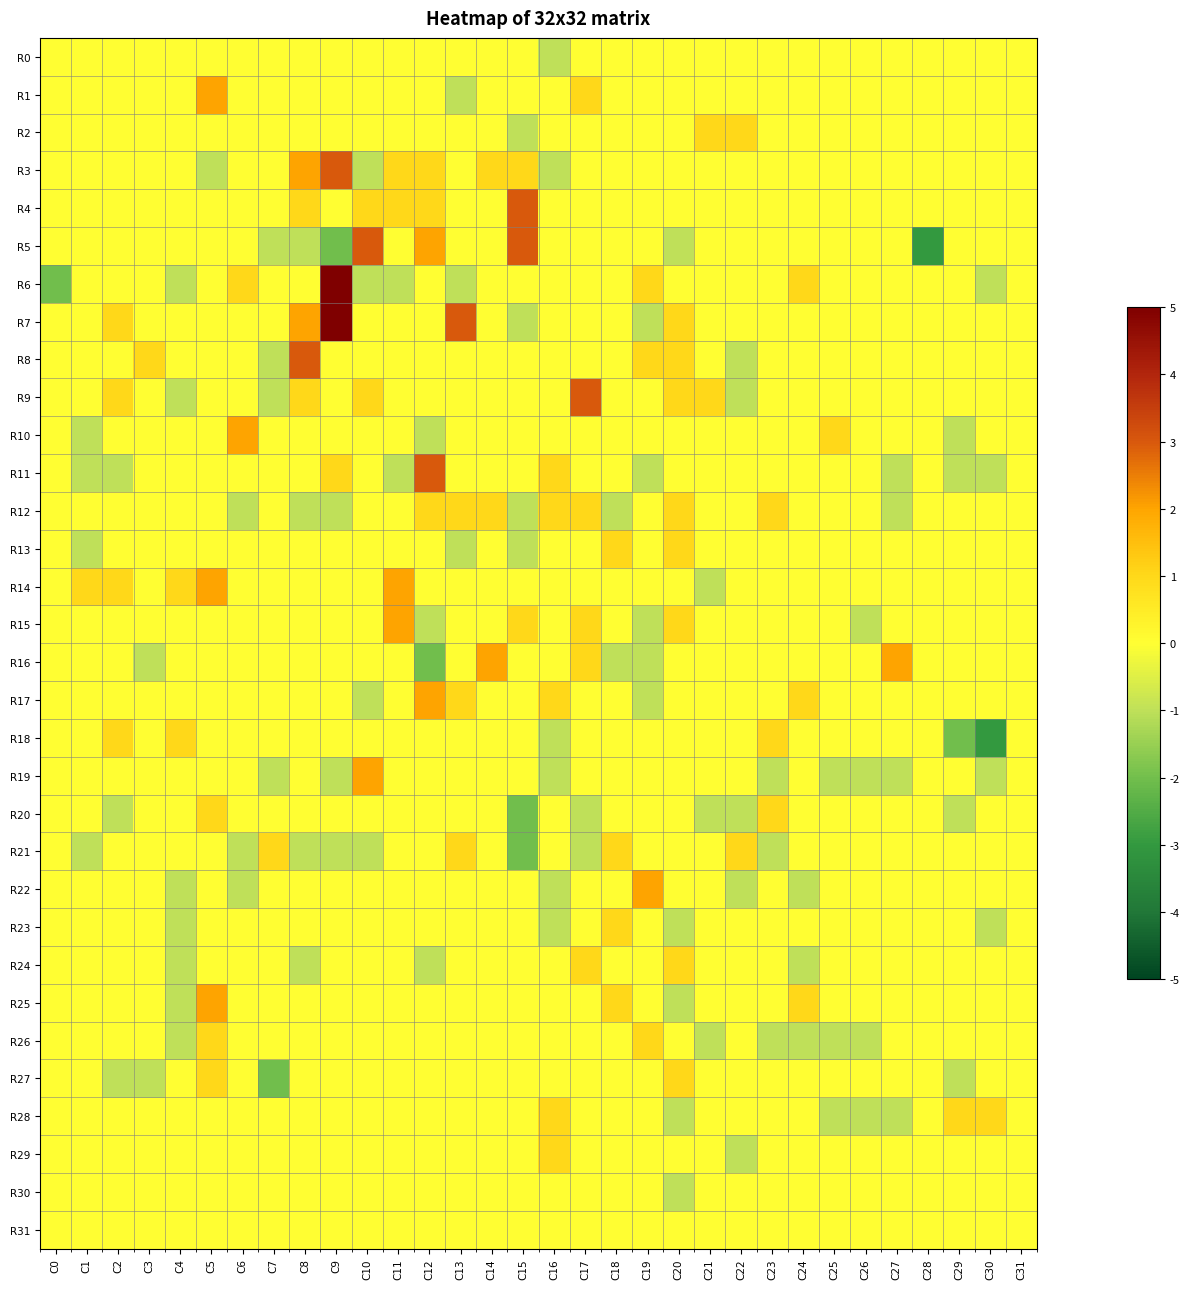

Reading right to left, transcribe all the data shown in this chart.

R0: C31=0	C30=0	C29=0	C28=0	C27=0	C26=0	C25=0	C24=0	C23=0	C22=0	C21=0	C20=0	C19=0	C18=0	C17=0	C16=-1	C15=0	C14=0	C13=0	C12=0	C11=0	C10=0	C9=0	C8=0	C7=0	C6=0	C5=0	C4=0	C3=0	C2=0	C1=0	C0=0
R1: C31=0	C30=0	C29=0	C28=0	C27=0	C26=0	C25=0	C24=0	C23=0	C22=0	C21=0	C20=0	C19=0	C18=0	C17=1	C16=0	C15=0	C14=0	C13=-1	C12=0	C11=0	C10=0	C9=0	C8=0	C7=0	C6=0	C5=2	C4=0	C3=0	C2=0	C1=0	C0=0
R2: C31=0	C30=0	C29=0	C28=0	C27=0	C26=0	C25=0	C24=0	C23=0	C22=1	C21=1	C20=0	C19=0	C18=0	C17=0	C16=0	C15=-1	C14=0	C13=0	C12=0	C11=0	C10=0	C9=0	C8=0	C7=0	C6=0	C5=0	C4=0	C3=0	C2=0	C1=0	C0=0
R3: C31=0	C30=0	C29=0	C28=0	C27=0	C26=0	C25=0	C24=0	C23=0	C22=0	C21=0	C20=0	C19=0	C18=0	C17=0	C16=-1	C15=1	C14=1	C13=0	C12=1	C11=1	C10=-1	C9=3	C8=2	C7=0	C6=0	C5=-1	C4=0	C3=0	C2=0	C1=0	C0=0
R4: C31=0	C30=0	C29=0	C28=0	C27=0	C26=0	C25=0	C24=0	C23=0	C22=0	C21=0	C20=0	C19=0	C18=0	C17=0	C16=0	C15=3	C14=0	C13=0	C12=1	C11=1	C10=1	C9=0	C8=1	C7=0	C6=0	C5=0	C4=0	C3=0	C2=0	C1=0	C0=0
R5: C31=0	C30=0	C29=0	C28=-3	C27=0	C26=0	C25=0	C24=0	C23=0	C22=0	C21=0	C20=-1	C19=0	C18=0	C17=0	C16=0	C15=3	C14=0	C13=0	C12=2	C11=0	C10=3	C9=-2	C8=-1	C7=-1	C6=0	C5=0	C4=0	C3=0	C2=0	C1=0	C0=0
R6: C31=0	C30=-1	C29=0	C28=0	C27=0	C26=0	C25=0	C24=1	C23=0	C22=0	C21=0	C20=0	C19=1	C18=0	C17=0	C16=0	C15=0	C14=0	C13=-1	C12=0	C11=-1	C10=-1	C9=5	C8=0	C7=0	C6=1	C5=0	C4=-1	C3=0	C2=0	C1=0	C0=-2
R7: C31=0	C30=0	C29=0	C28=0	C27=0	C26=0	C25=0	C24=0	C23=0	C22=0	C21=0	C20=1	C19=-1	C18=0	C17=0	C16=0	C15=-1	C14=0	C13=3	C12=0	C11=0	C10=0	C9=5	C8=2	C7=0	C6=0	C5=0	C4=0	C3=0	C2=1	C1=0	C0=0
R8: C31=0	C30=0	C29=0	C28=0	C27=0	C26=0	C25=0	C24=0	C23=0	C22=-1	C21=0	C20=1	C19=1	C18=0	C17=0	C16=0	C15=0	C14=0	C13=0	C12=0	C11=0	C10=0	C9=0	C8=3	C7=-1	C6=0	C5=0	C4=0	C3=1	C2=0	C1=0	C0=0
R9: C31=0	C30=0	C29=0	C28=0	C27=0	C26=0	C25=0	C24=0	C23=0	C22=-1	C21=1	C20=1	C19=0	C18=0	C17=3	C16=0	C15=0	C14=0	C13=0	C12=0	C11=0	C10=1	C9=0	C8=1	C7=-1	C6=0	C5=0	C4=-1	C3=0	C2=1	C1=0	C0=0
R10: C31=0	C30=0	C29=-1	C28=0	C27=0	C26=0	C25=1	C24=0	C23=0	C22=0	C21=0	C20=0	C19=0	C18=0	C17=0	C16=0	C15=0	C14=0	C13=0	C12=-1	C11=0	C10=0	C9=0	C8=0	C7=0	C6=2	C5=0	C4=0	C3=0	C2=0	C1=-1	C0=0
R11: C31=0	C30=-1	C29=-1	C28=0	C27=-1	C26=0	C25=0	C24=0	C23=0	C22=0	C21=0	C20=0	C19=-1	C18=0	C17=0	C16=1	C15=0	C14=0	C13=0	C12=3	C11=-1	C10=0	C9=1	C8=0	C7=0	C6=0	C5=0	C4=0	C3=0	C2=-1	C1=-1	C0=0
R12: C31=0	C30=0	C29=0	C28=0	C27=-1	C26=0	C25=0	C24=0	C23=1	C22=0	C21=0	C20=1	C19=0	C18=-1	C17=1	C16=1	C15=-1	C14=1	C13=1	C12=1	C11=0	C10=0	C9=-1	C8=-1	C7=0	C6=-1	C5=0	C4=0	C3=0	C2=0	C1=0	C0=0
R13: C31=0	C30=0	C29=0	C28=0	C27=0	C26=0	C25=0	C24=0	C23=0	C22=0	C21=0	C20=1	C19=0	C18=1	C17=0	C16=0	C15=-1	C14=0	C13=-1	C12=0	C11=0	C10=0	C9=0	C8=0	C7=0	C6=0	C5=0	C4=0	C3=0	C2=0	C1=-1	C0=0
R14: C31=0	C30=0	C29=0	C28=0	C27=0	C26=0	C25=0	C24=0	C23=0	C22=0	C21=-1	C20=0	C19=0	C18=0	C17=0	C16=0	C15=0	C14=0	C13=0	C12=0	C11=2	C10=0	C9=0	C8=0	C7=0	C6=0	C5=2	C4=1	C3=0	C2=1	C1=1	C0=0
R15: C31=0	C30=0	C29=0	C28=0	C27=0	C26=-1	C25=0	C24=0	C23=0	C22=0	C21=0	C20=1	C19=-1	C18=0	C17=1	C16=0	C15=1	C14=0	C13=0	C12=-1	C11=2	C10=0	C9=0	C8=0	C7=0	C6=0	C5=0	C4=0	C3=0	C2=0	C1=0	C0=0
R16: C31=0	C30=0	C29=0	C28=0	C27=2	C26=0	C25=0	C24=0	C23=0	C22=0	C21=0	C20=0	C19=-1	C18=-1	C17=1	C16=0	C15=0	C14=2	C13=0	C12=-2	C11=0	C10=0	C9=0	C8=0	C7=0	C6=0	C5=0	C4=0	C3=-1	C2=0	C1=0	C0=0
R17: C31=0	C30=0	C29=0	C28=0	C27=0	C26=0	C25=0	C24=1	C23=0	C22=0	C21=0	C20=0	C19=-1	C18=0	C17=0	C16=1	C15=0	C14=0	C13=1	C12=2	C11=0	C10=-1	C9=0	C8=0	C7=0	C6=0	C5=0	C4=0	C3=0	C2=0	C1=0	C0=0
R18: C31=0	C30=-3	C29=-2	C28=0	C27=0	C26=0	C25=0	C24=0	C23=1	C22=0	C21=0	C20=0	C19=0	C18=0	C17=0	C16=-1	C15=0	C14=0	C13=0	C12=0	C11=0	C10=0	C9=0	C8=0	C7=0	C6=0	C5=0	C4=1	C3=0	C2=1	C1=0	C0=0
R19: C31=0	C30=-1	C29=0	C28=0	C27=-1	C26=-1	C25=-1	C24=0	C23=-1	C22=0	C21=0	C20=0	C19=0	C18=0	C17=0	C16=-1	C15=0	C14=0	C13=0	C12=0	C11=0	C10=2	C9=-1	C8=0	C7=-1	C6=0	C5=0	C4=0	C3=0	C2=0	C1=0	C0=0
R20: C31=0	C30=0	C29=-1	C28=0	C27=0	C26=0	C25=0	C24=0	C23=1	C22=-1	C21=-1	C20=0	C19=0	C18=0	C17=-1	C16=0	C15=-2	C14=0	C13=0	C12=0	C11=0	C10=0	C9=0	C8=0	C7=0	C6=0	C5=1	C4=0	C3=0	C2=-1	C1=0	C0=0
R21: C31=0	C30=0	C29=0	C28=0	C27=0	C26=0	C25=0	C24=0	C23=-1	C22=1	C21=0	C20=0	C19=0	C18=1	C17=-1	C16=0	C15=-2	C14=0	C13=1	C12=0	C11=0	C10=-1	C9=-1	C8=-1	C7=1	C6=-1	C5=0	C4=0	C3=0	C2=0	C1=-1	C0=0
R22: C31=0	C30=0	C29=0	C28=0	C27=0	C26=0	C25=0	C24=-1	C23=0	C22=-1	C21=0	C20=0	C19=2	C18=0	C17=0	C16=-1	C15=0	C14=0	C13=0	C12=0	C11=0	C10=0	C9=0	C8=0	C7=0	C6=-1	C5=0	C4=-1	C3=0	C2=0	C1=0	C0=0
R23: C31=0	C30=-1	C29=0	C28=0	C27=0	C26=0	C25=0	C24=0	C23=0	C22=0	C21=0	C20=-1	C19=0	C18=1	C17=0	C16=-1	C15=0	C14=0	C13=0	C12=0	C11=0	C10=0	C9=0	C8=0	C7=0	C6=0	C5=0	C4=-1	C3=0	C2=0	C1=0	C0=0
R24: C31=0	C30=0	C29=0	C28=0	C27=0	C26=0	C25=0	C24=-1	C23=0	C22=0	C21=0	C20=1	C19=0	C18=0	C17=1	C16=0	C15=0	C14=0	C13=0	C12=-1	C11=0	C10=0	C9=0	C8=-1	C7=0	C6=0	C5=0	C4=-1	C3=0	C2=0	C1=0	C0=0
R25: C31=0	C30=0	C29=0	C28=0	C27=0	C26=0	C25=0	C24=1	C23=0	C22=0	C21=0	C20=-1	C19=0	C18=1	C17=0	C16=0	C15=0	C14=0	C13=0	C12=0	C11=0	C10=0	C9=0	C8=0	C7=0	C6=0	C5=2	C4=-1	C3=0	C2=0	C1=0	C0=0
R26: C31=0	C30=0	C29=0	C28=0	C27=0	C26=-1	C25=-1	C24=-1	C23=-1	C22=0	C21=-1	C20=0	C19=1	C18=0	C17=0	C16=0	C15=0	C14=0	C13=0	C12=0	C11=0	C10=0	C9=0	C8=0	C7=0	C6=0	C5=1	C4=-1	C3=0	C2=0	C1=0	C0=0
R27: C31=0	C30=0	C29=-1	C28=0	C27=0	C26=0	C25=0	C24=0	C23=0	C22=0	C21=0	C20=1	C19=0	C18=0	C17=0	C16=0	C15=0	C14=0	C13=0	C12=0	C11=0	C10=0	C9=0	C8=0	C7=-2	C6=0	C5=1	C4=0	C3=-1	C2=-1	C1=0	C0=0
R28: C31=0	C30=1	C29=1	C28=0	C27=-1	C26=-1	C25=-1	C24=0	C23=0	C22=0	C21=0	C20=-1	C19=0	C18=0	C17=0	C16=1	C15=0	C14=0	C13=0	C12=0	C11=0	C10=0	C9=0	C8=0	C7=0	C6=0	C5=0	C4=0	C3=0	C2=0	C1=0	C0=0
R29: C31=0	C30=0	C29=0	C28=0	C27=0	C26=0	C25=0	C24=0	C23=0	C22=-1	C21=0	C20=0	C19=0	C18=0	C17=0	C16=1	C15=0	C14=0	C13=0	C12=0	C11=0	C10=0	C9=0	C8=0	C7=0	C6=0	C5=0	C4=0	C3=0	C2=0	C1=0	C0=0
R30: C31=0	C30=0	C29=0	C28=0	C27=0	C26=0	C25=0	C24=0	C23=0	C22=0	C21=0	C20=-1	C19=0	C18=0	C17=0	C16=0	C15=0	C14=0	C13=0	C12=0	C11=0	C10=0	C9=0	C8=0	C7=0	C6=0	C5=0	C4=0	C3=0	C2=0	C1=0	C0=0
R31: C31=0	C30=0	C29=0	C28=0	C27=0	C26=0	C25=0	C24=0	C23=0	C22=0	C21=0	C20=0	C19=0	C18=0	C17=0	C16=0	C15=0	C14=0	C13=0	C12=0	C11=0	C10=0	C9=0	C8=0	C7=0	C6=0	C5=0	C4=0	C3=0	C2=0	C1=0	C0=0